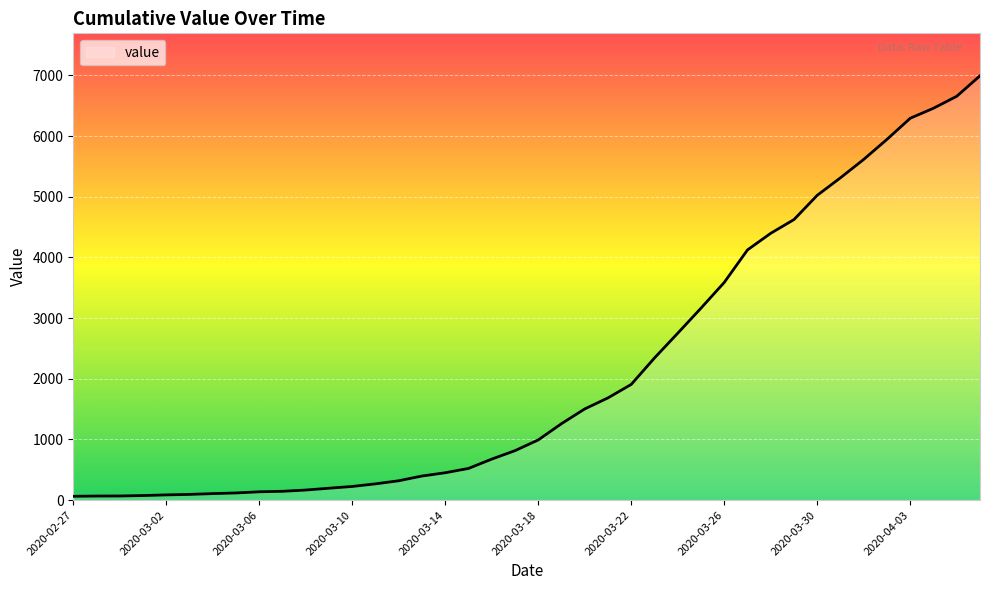

How many lines are shown in the chart?

1